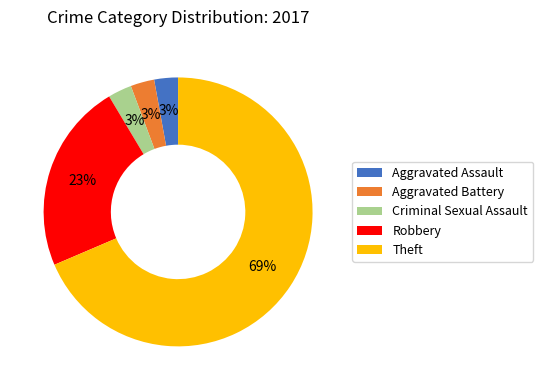

Combined, do Theft and Aggravated Assault account for over 50%?

Yes